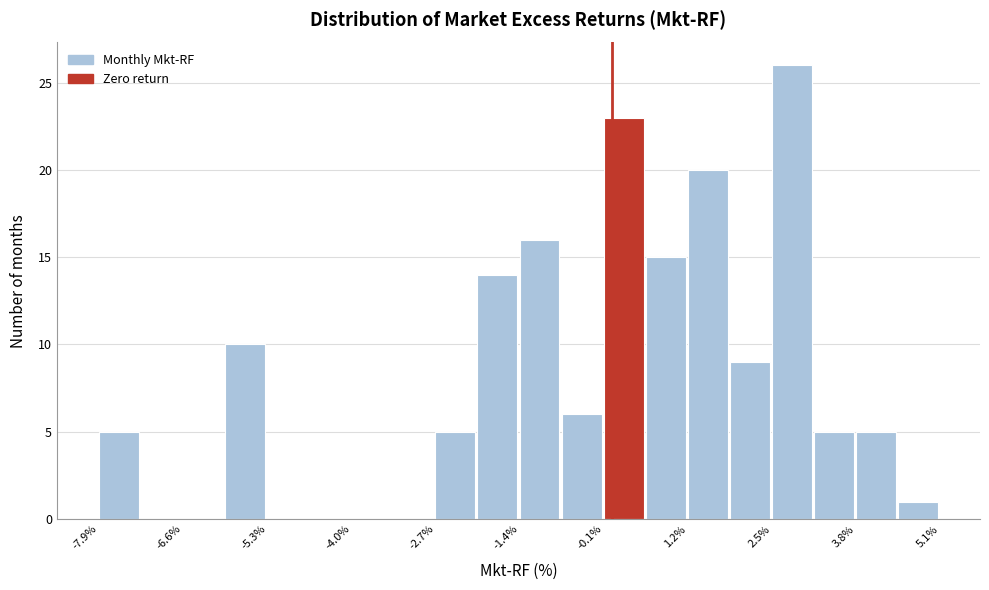

Around what value on the x-axis is the tallest bar? Give the approximate position of its centre, as read against the axis.

2.8